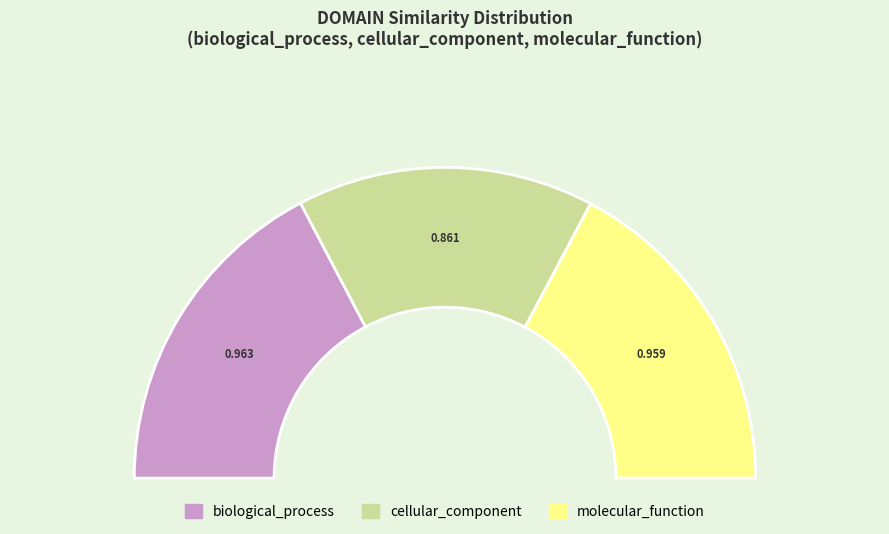

To the nearest percent, what percentage of the pie is biological_process?

35%